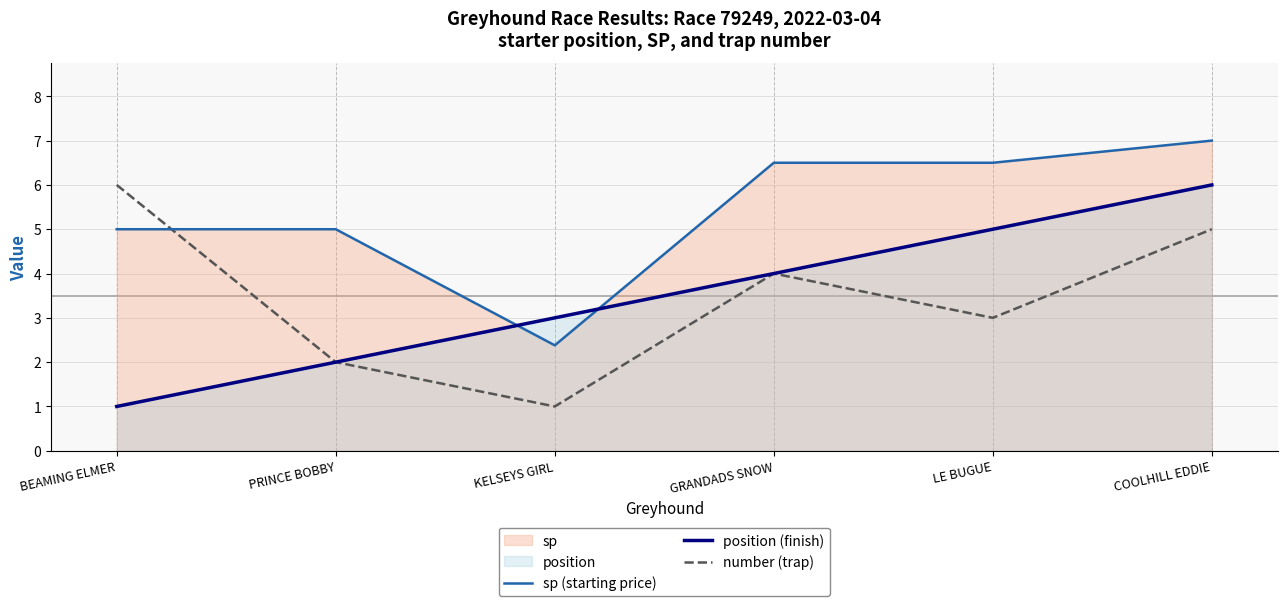

What are all the series names shown in the legend?

sp (starting price), position (finish), number (trap)